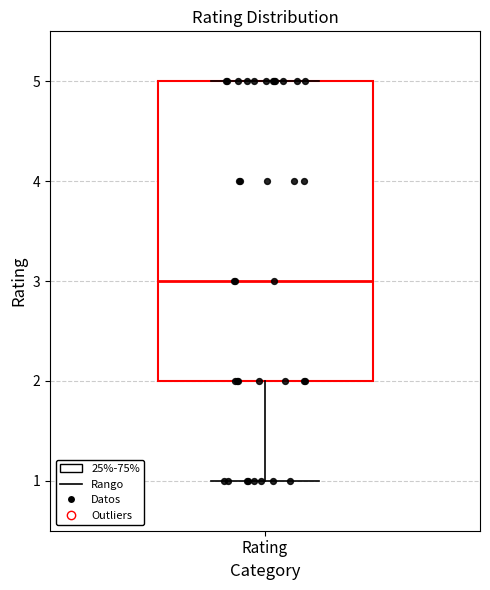

Read this box plot against the y-axis: the position of the median line, the range covered by the box, and the ends of both whiskers. The values are not printed on the chart, so give them approximately, as read against the axis.

median 3, box 2 to 5, whiskers 1 to 5